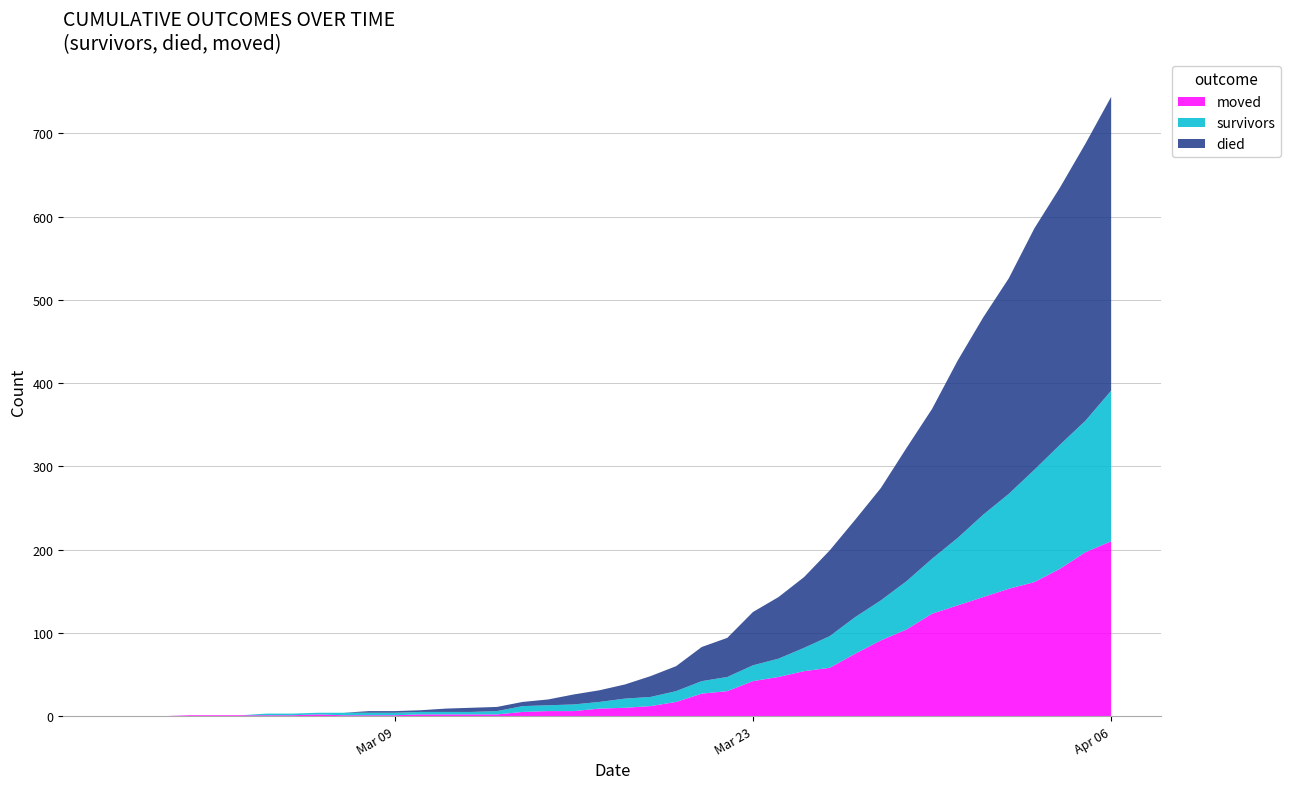

Reading left to right, what are all the values shown in this chart?

survivors: 2020-02-27=0	2020-02-28=0	2020-02-29=0	2020-03-01=0	2020-03-02=0	2020-03-03=0	2020-03-04=2	2020-03-05=2	2020-03-06=2	2020-03-07=3	2020-03-08=3	2020-03-09=3	2020-03-10=3	2020-03-11=3	2020-03-12=3	2020-03-13=4	2020-03-14=7	2020-03-15=7	2020-03-16=8	2020-03-17=8	2020-03-18=11	2020-03-19=11	2020-03-20=13	2020-03-21=15	2020-03-22=17	2020-03-23=19	2020-03-24=22	2020-03-25=28	2020-03-26=38	2020-03-27=44	2020-03-28=48	2020-03-29=58	2020-03-30=66	2020-03-31=81	2020-04-01=99	2020-04-02=114	2020-04-03=135	2020-04-04=149	2020-04-05=158	2020-04-06=181
died: 2020-02-27=0	2020-02-28=0	2020-02-29=0	2020-03-01=0	2020-03-02=0	2020-03-03=0	2020-03-04=0	2020-03-05=0	2020-03-06=0	2020-03-07=0	2020-03-08=2	2020-03-09=2	2020-03-10=2	2020-03-11=4	2020-03-12=5	2020-03-13=5	2020-03-14=5	2020-03-15=7	2020-03-16=12	2020-03-17=14	2020-03-18=17	2020-03-19=25	2020-03-20=30	2020-03-21=41	2020-03-22=47	2020-03-23=64	2020-03-24=74	2020-03-25=85	2020-03-26=103	2020-03-27=117	2020-03-28=135	2020-03-29=160	2020-03-30=180	2020-03-31=213	2020-04-01=237	2020-04-02=259	2020-04-03=290	2020-04-04=309	2020-04-05=333	2020-04-06=353
moved: 2020-02-27=0	2020-02-28=0	2020-02-29=0	2020-03-01=1	2020-03-02=1	2020-03-03=1	2020-03-04=1	2020-03-05=1	2020-03-06=2	2020-03-07=1	2020-03-08=1	2020-03-09=1	2020-03-10=2	2020-03-11=2	2020-03-12=2	2020-03-13=2	2020-03-14=5	2020-03-15=6	2020-03-16=6	2020-03-17=9	2020-03-18=10	2020-03-19=12	2020-03-20=17	2020-03-21=27	2020-03-22=30	2020-03-23=42	2020-03-24=47	2020-03-25=54	2020-03-26=58	2020-03-27=75	2020-03-28=91	2020-03-29=104	2020-03-30=123	2020-03-31=133	2020-04-01=143	2020-04-02=153	2020-04-03=161	2020-04-04=177	2020-04-05=197	2020-04-06=210